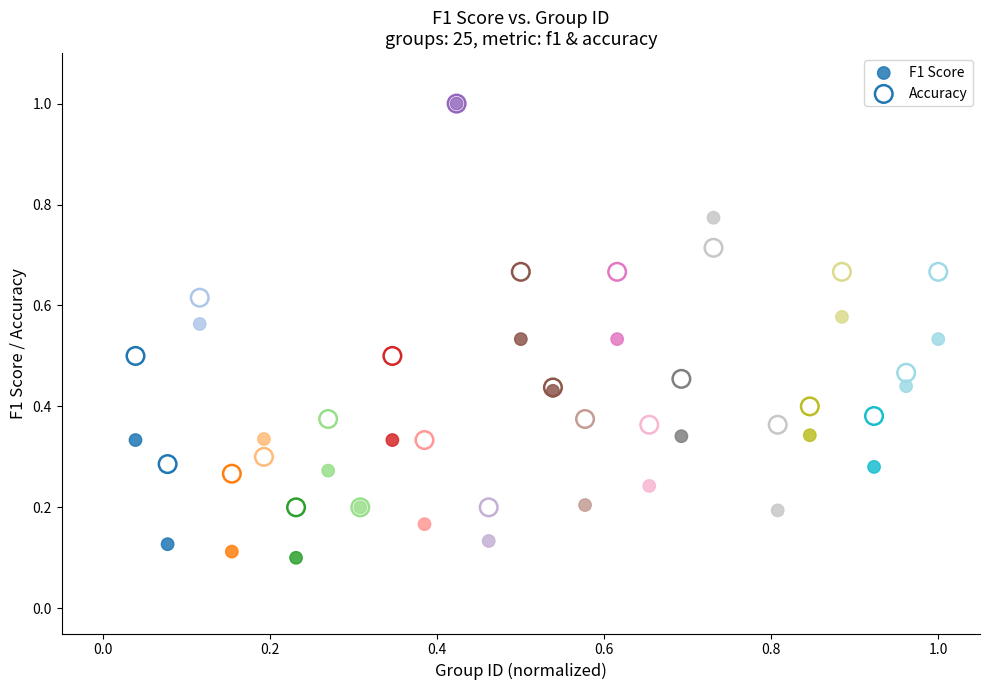

Which series contains the lowest Y value?

F1 Score